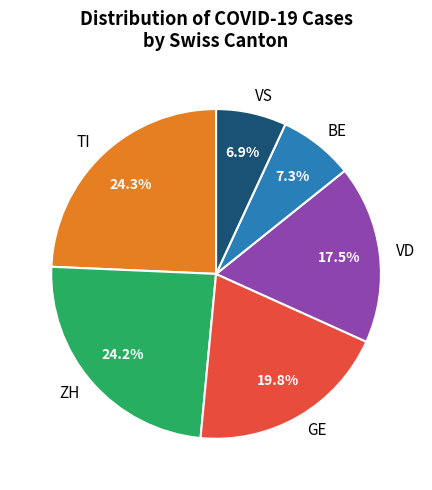

Does any single category account for the majority?

No